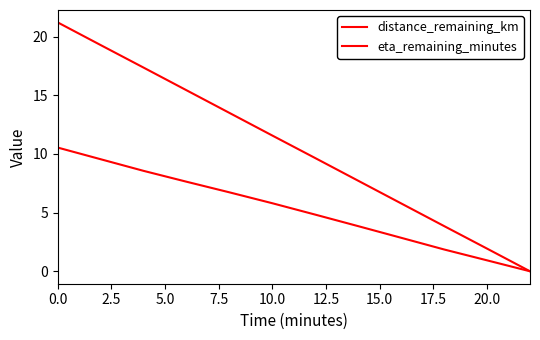

True or false: eta_remaining_minutes and distance_remaining_km intersect in this chart.

False